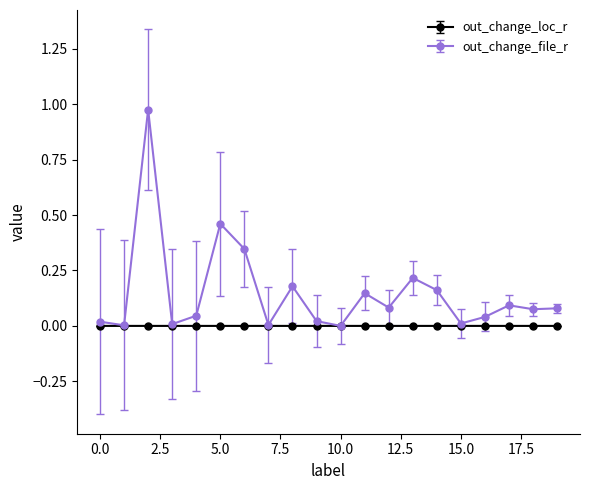

Which series has the largest total across all categories?

out_change_file_r